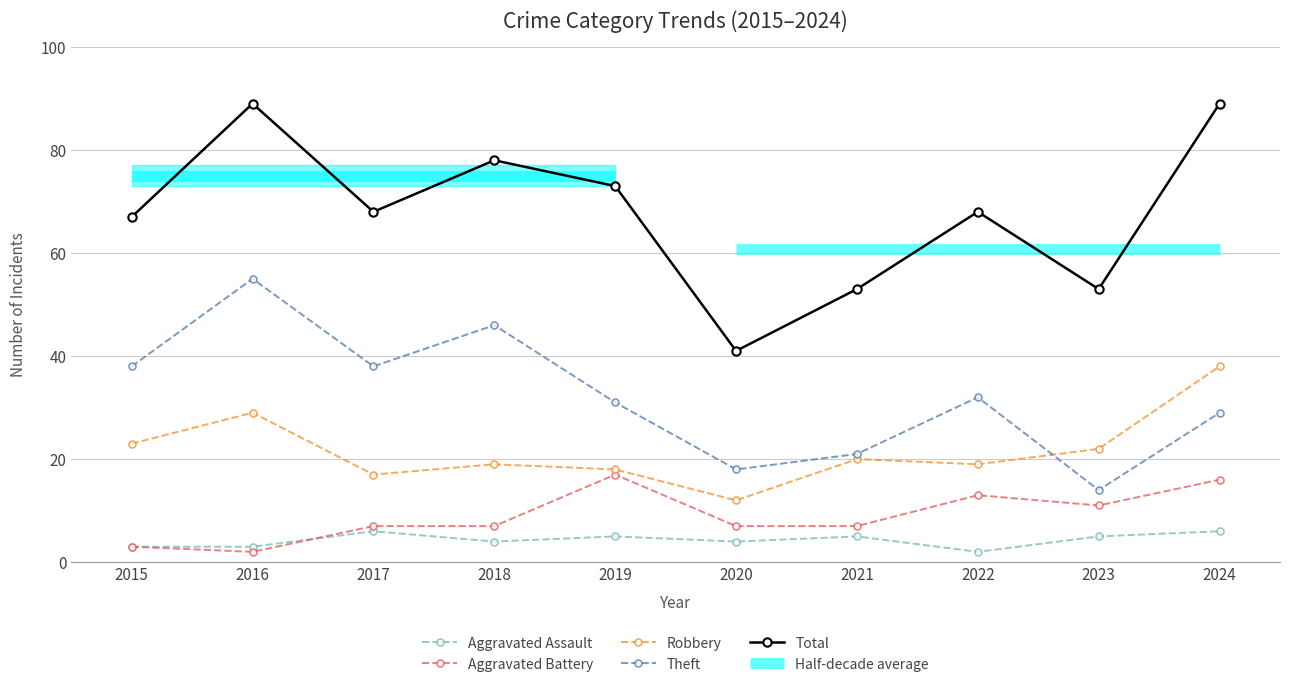

True or false: Aggravated Battery and Total cross at least once.

False